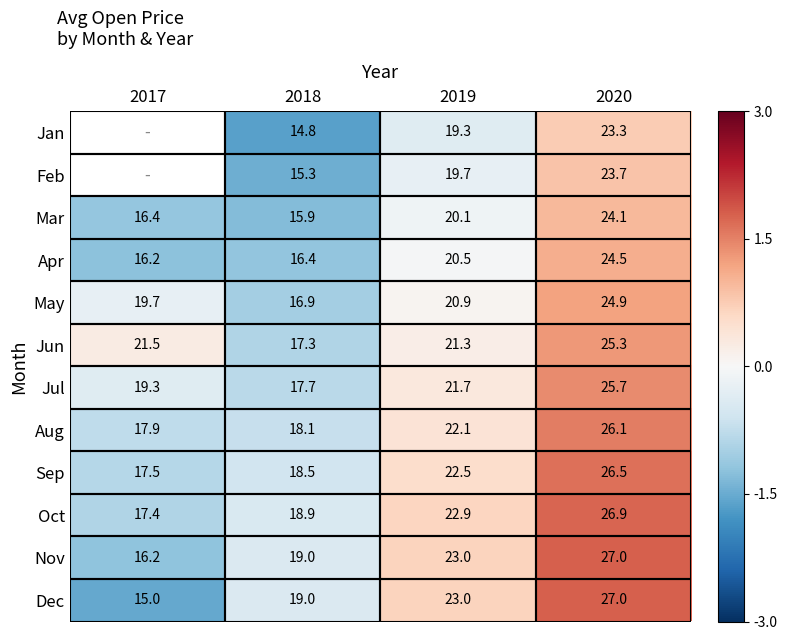

Is the value of Dec at 2019 greater than the value of Jul at 2018?

Yes